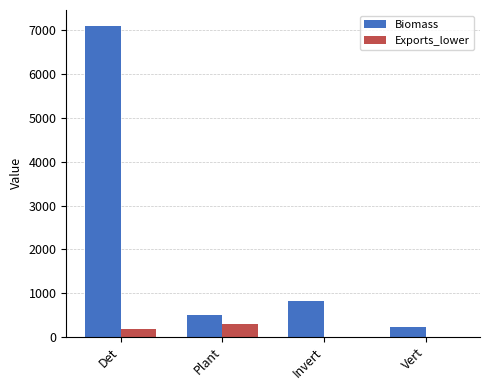

At which label is Biomass closest to 3666?

Invert